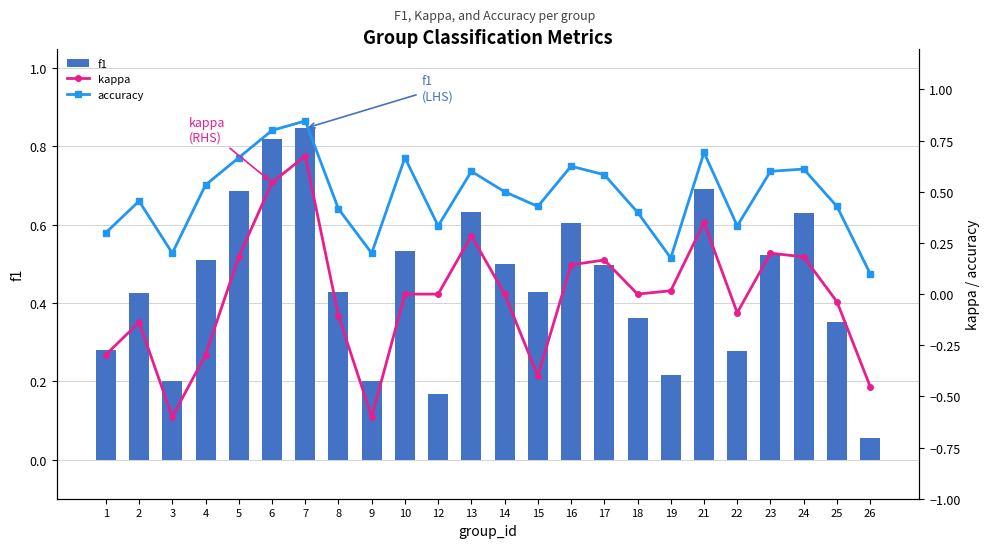

List the series in order of their peak value, lowest first.

kappa, f1, accuracy